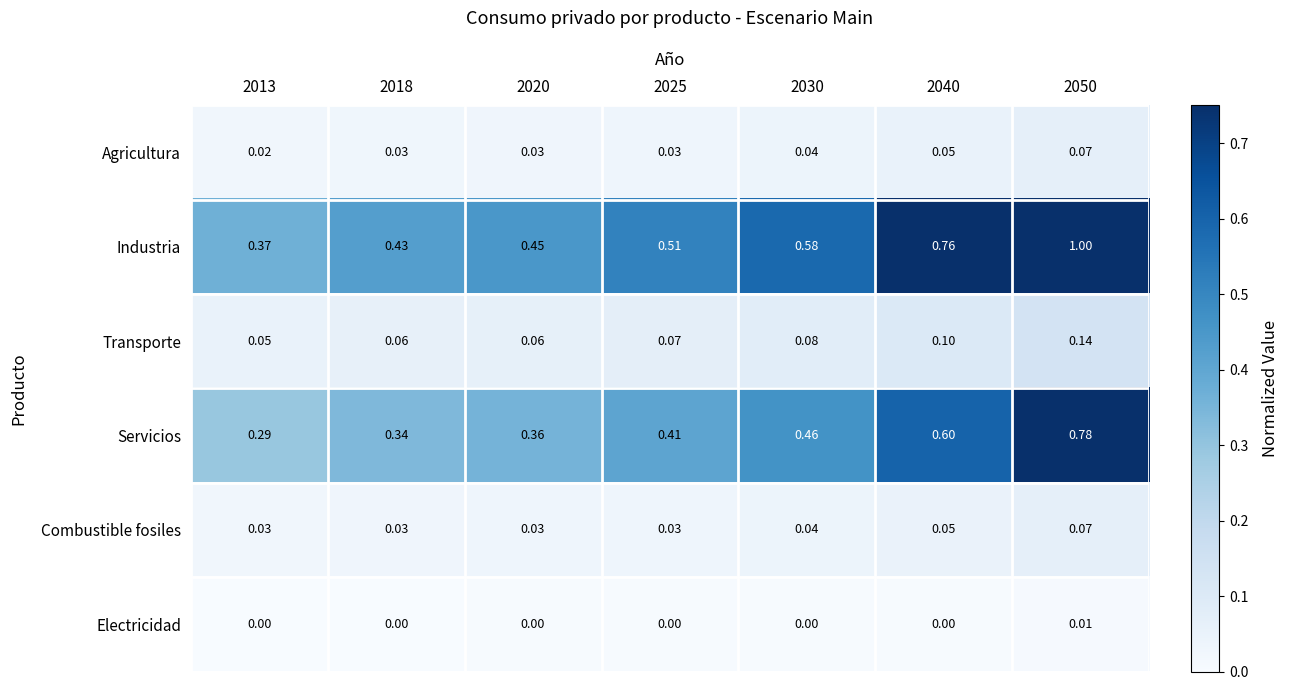

Which series has the largest total across all categories?

Industria